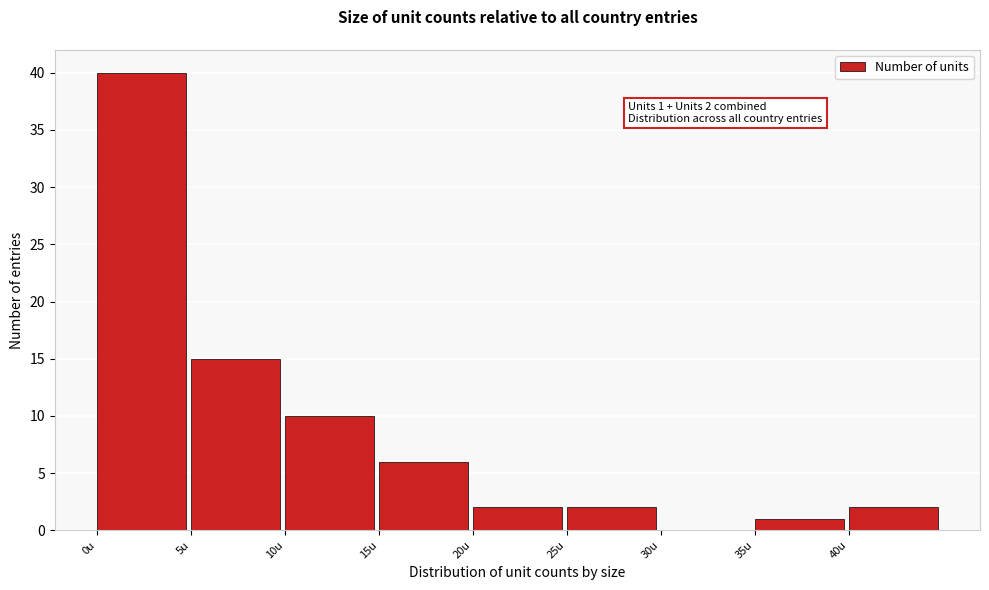

Which range on the x-axis has the tallest bar?

0 to 5